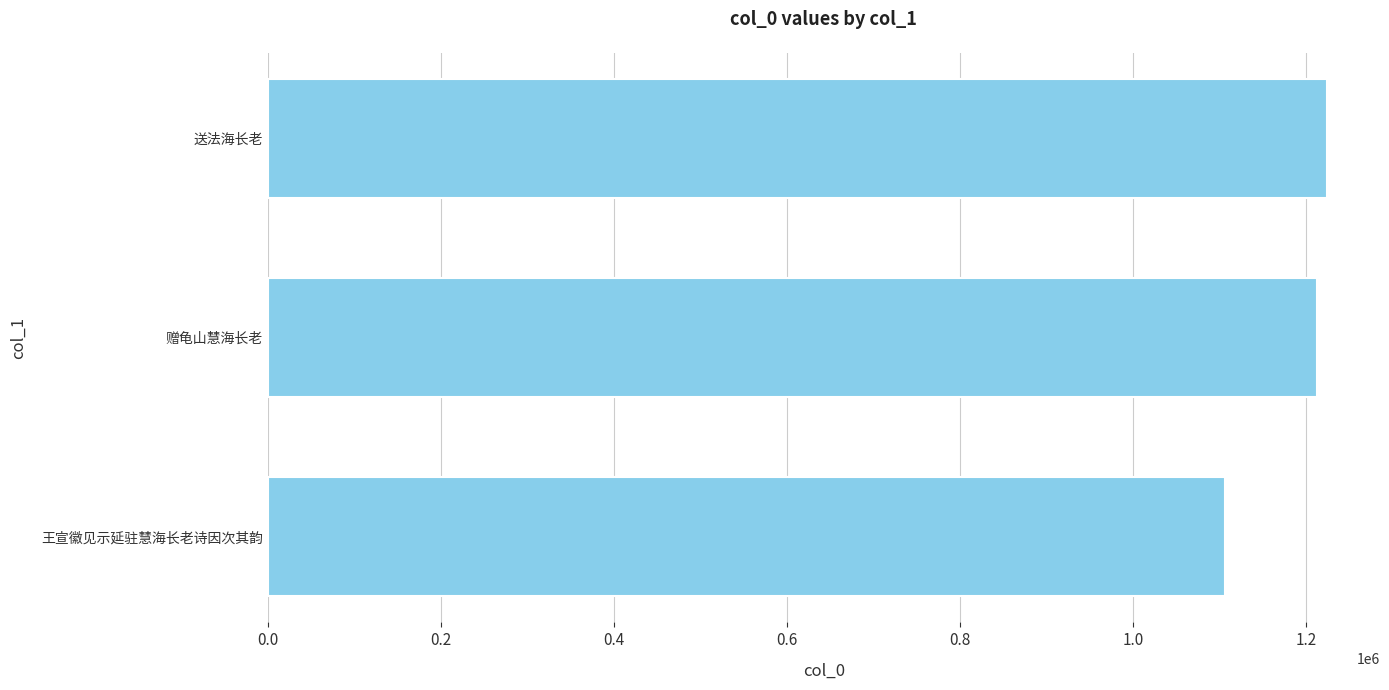

How many categories are shown in the chart?

3